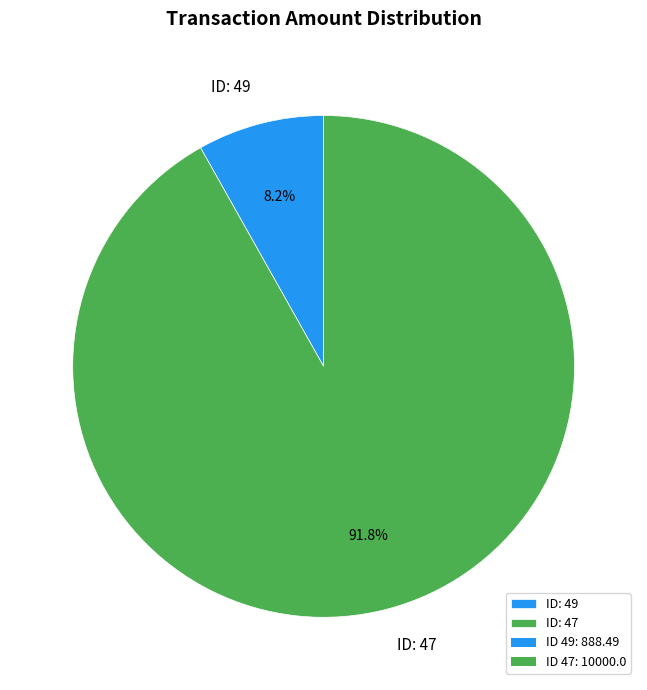

What percentage do ID: 49 and ID: 47 together represent?

100.0%